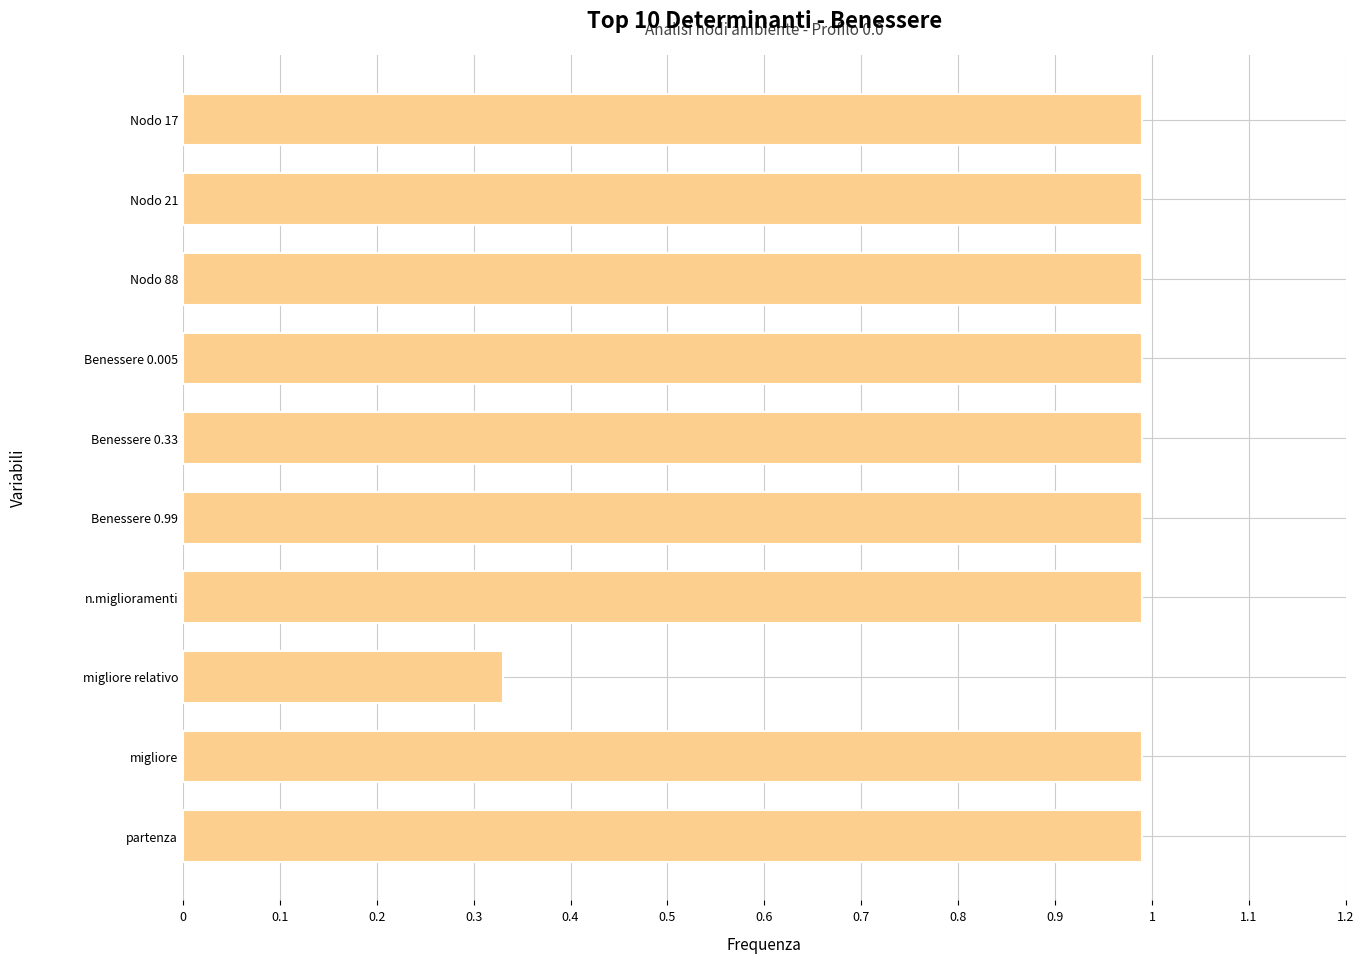

At which label is the value closest to 0?

migliore relativo